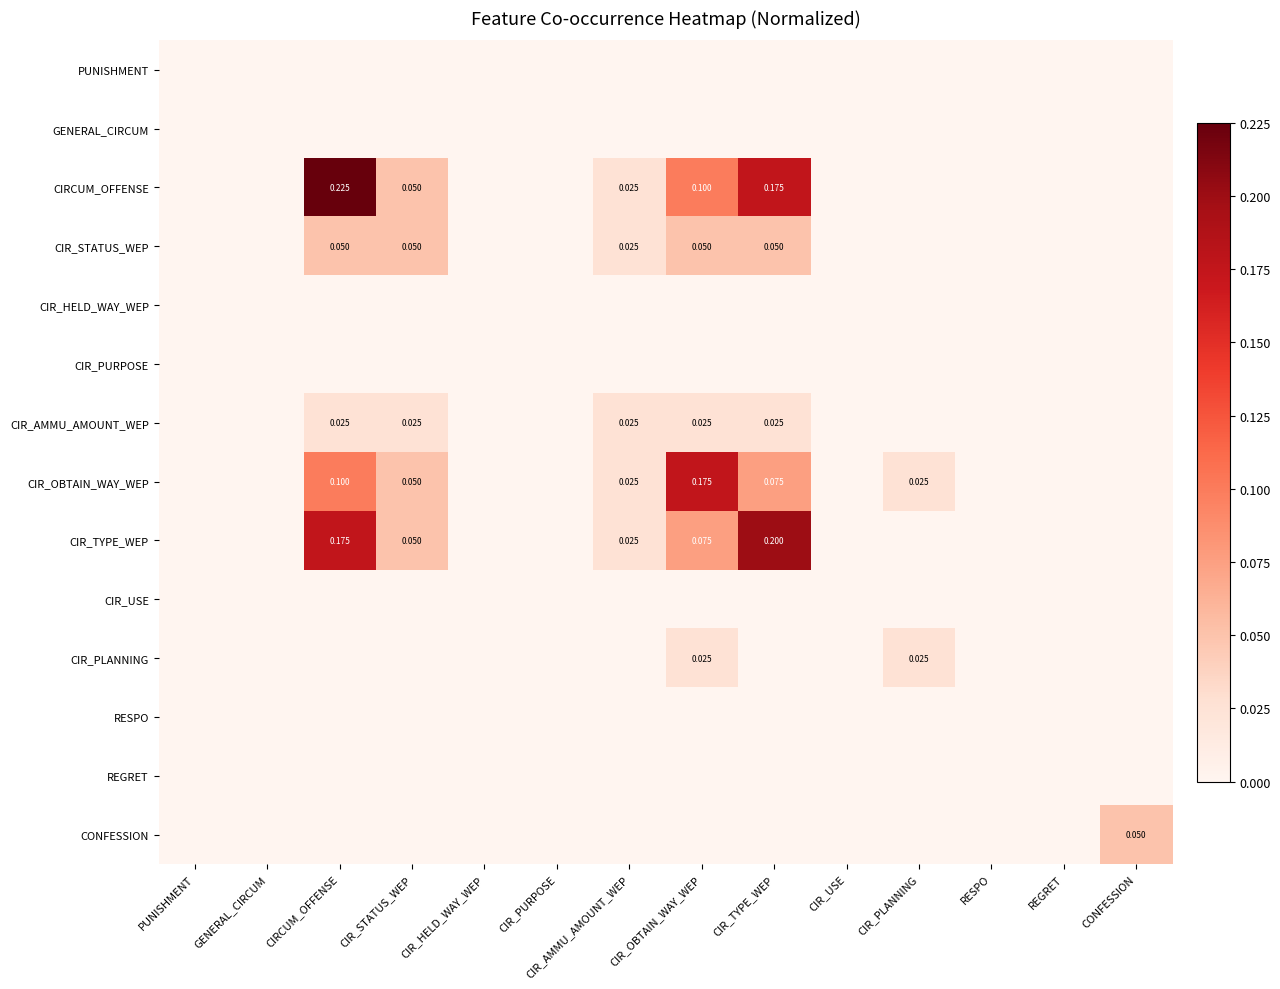

Is it true that CIR_STATUS_WEP equals 0.0 at CIR_HELD_WAY_WEP?

True